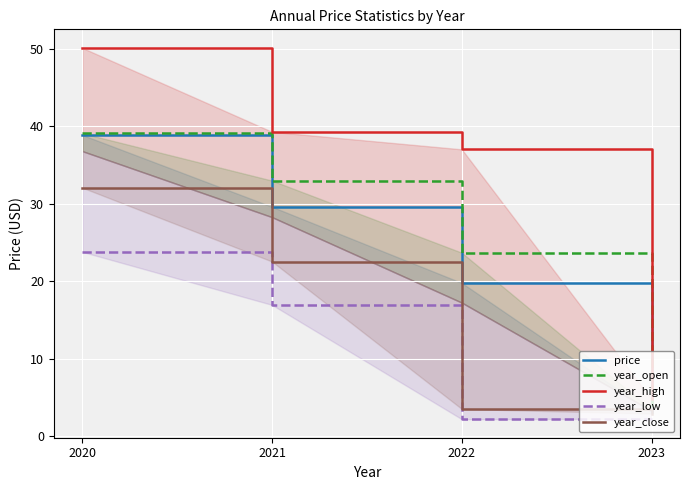

True or false: year_open and year_close intersect in this chart.

False